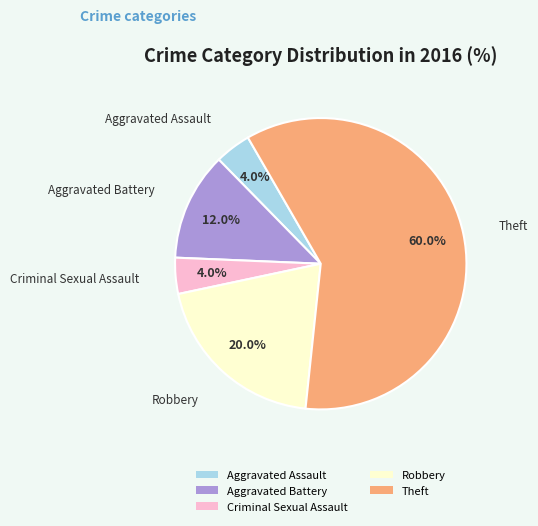

Which slice represents more than half of the pie?

Theft